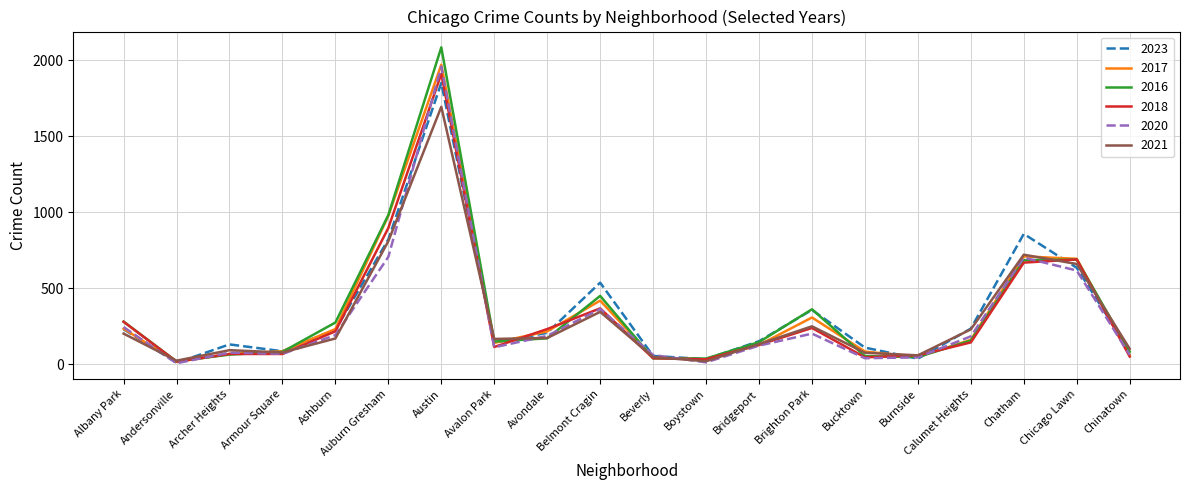

What is the difference between the highest and lowest values at Burnside?

22